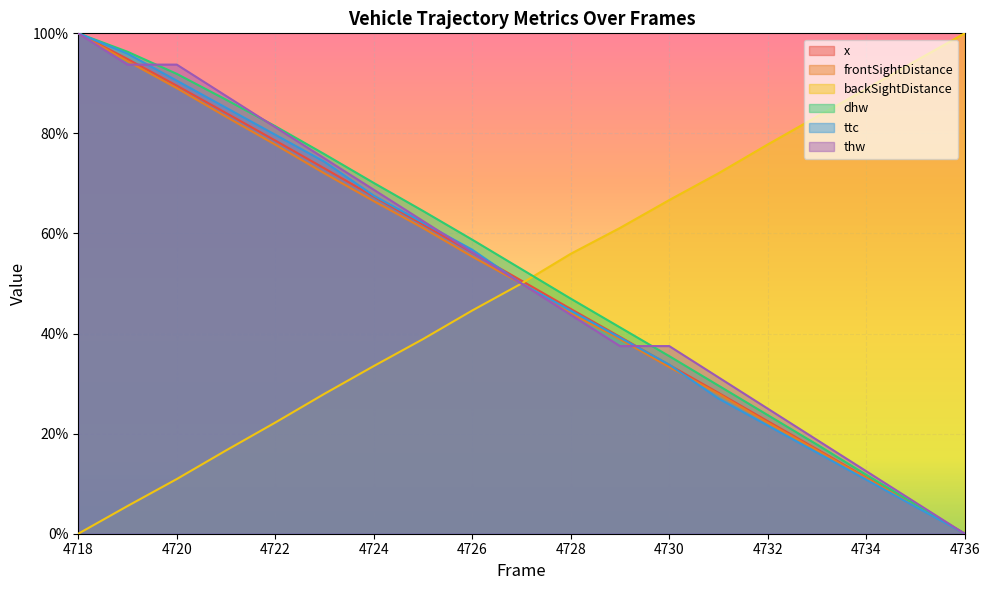

What value does the x series have at 4734?

11.2